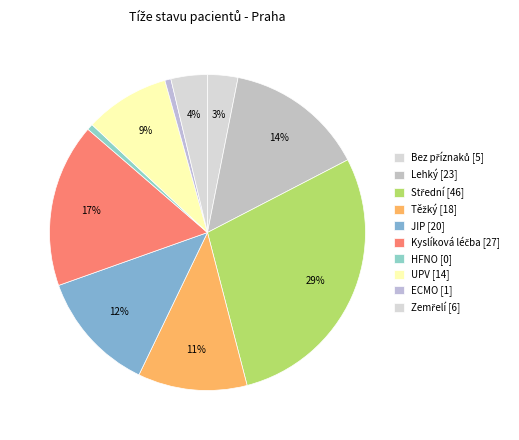

How many slices are in this pie chart?

10